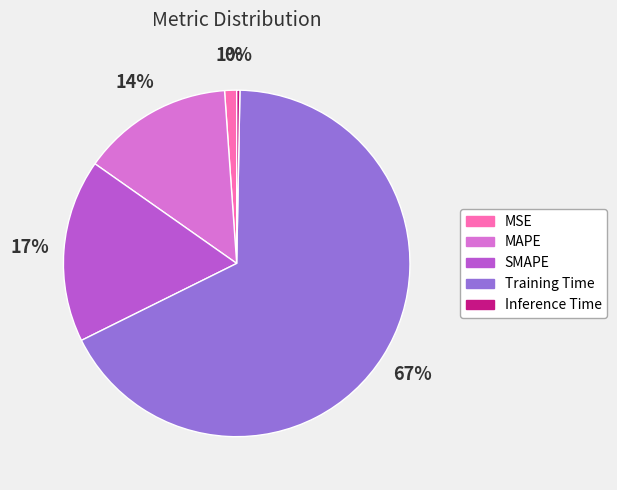

To the nearest percent, what is the difference between the MAPE and Inference Time slice percentages?

14%